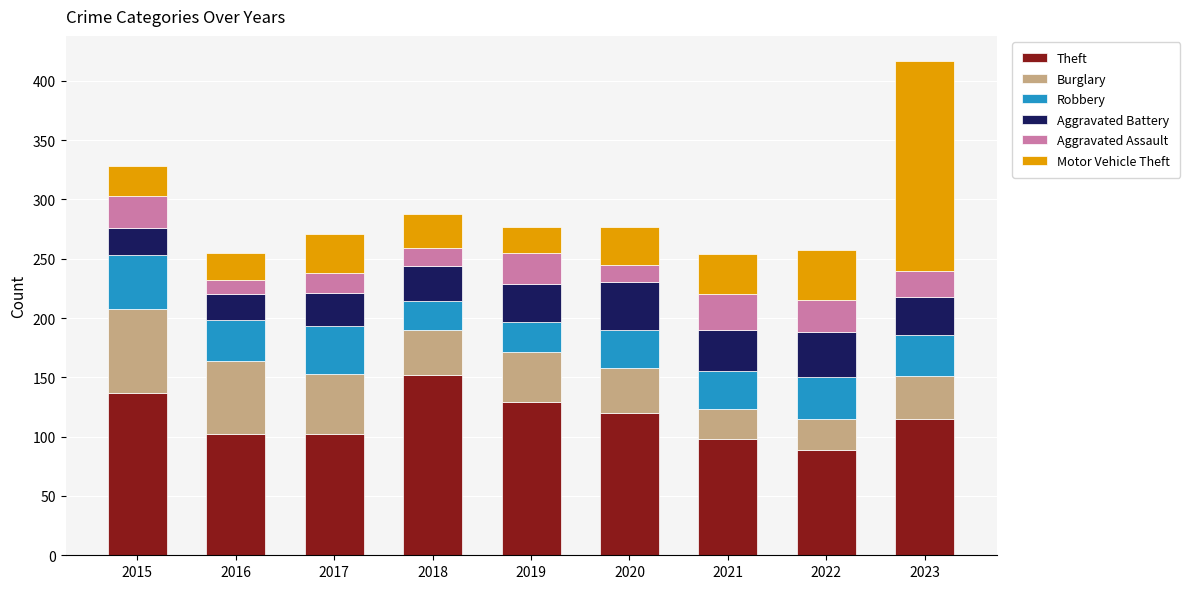

What value does the Theft series have at 2021?

98